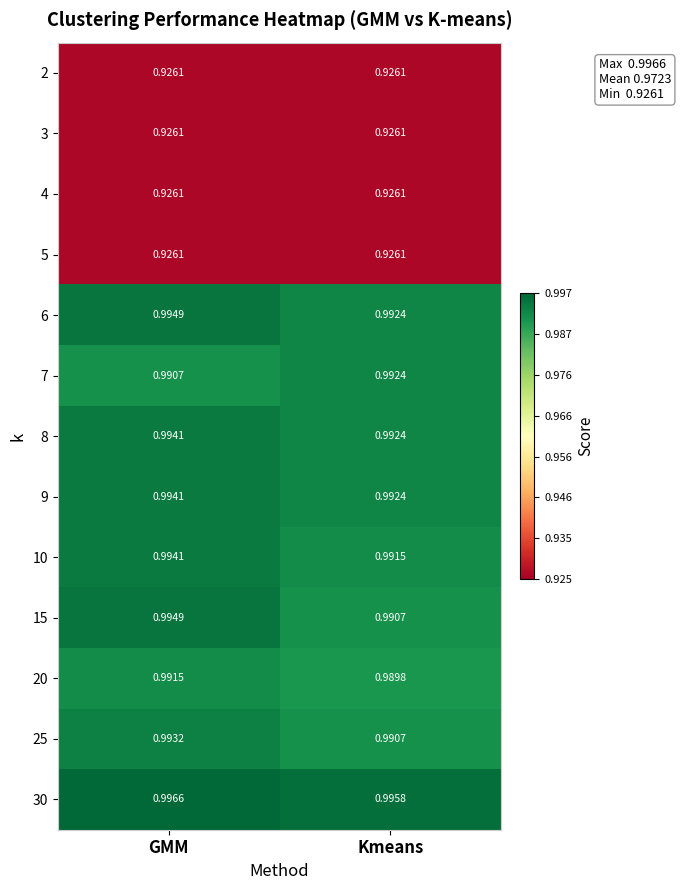

At which label does 25 reach its peak?

GMM